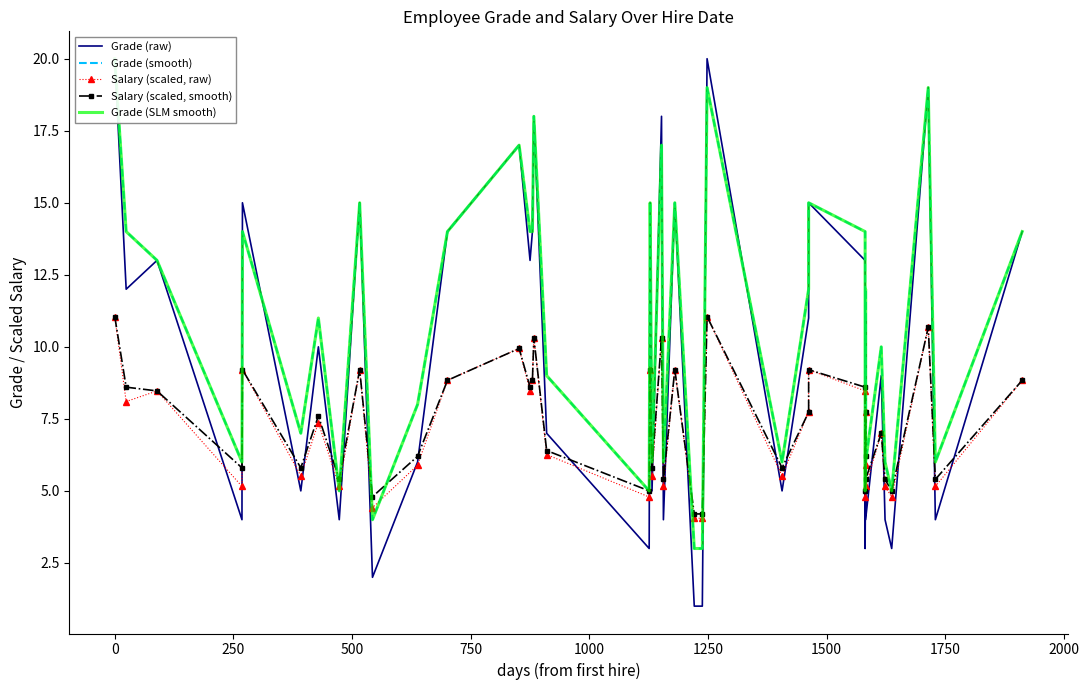

What is the difference between the maximum and minimum values in the Grade (raw) series?

19.0